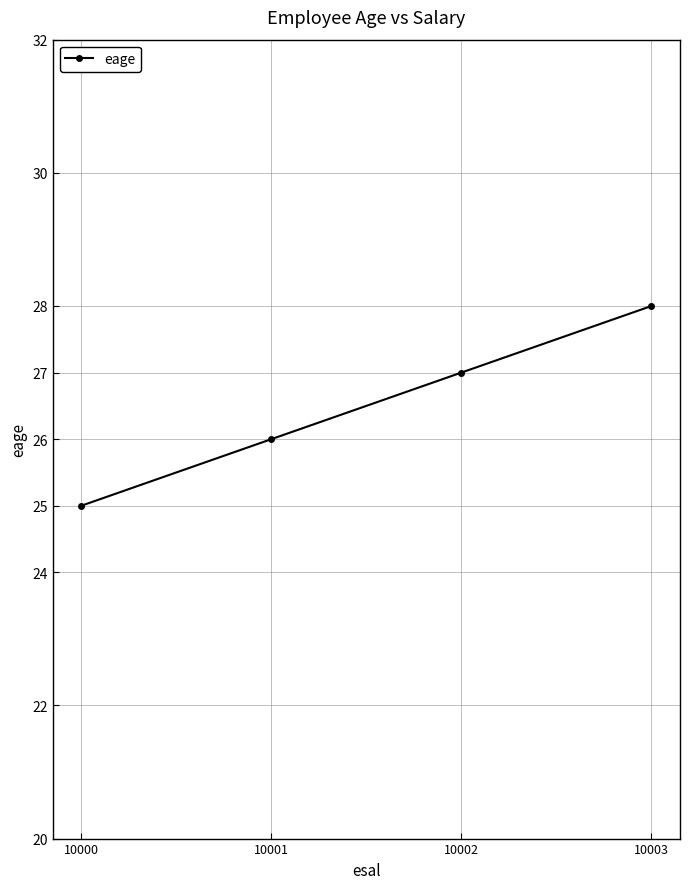

Reading left to right, transcribe all the data shown in this chart.

10000=25	10001=26	10002=27	10003=28